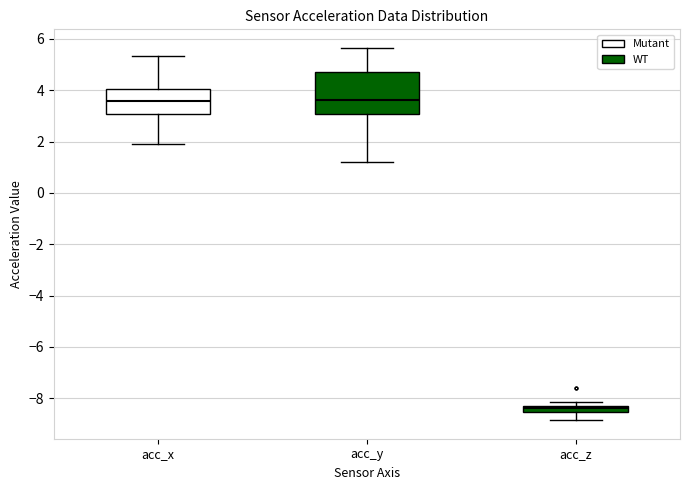

Where is the upper edge of the box for acc_y on the y-axis? The values are not printed on the chart, so give them approximately, as read against the axis.

4.8